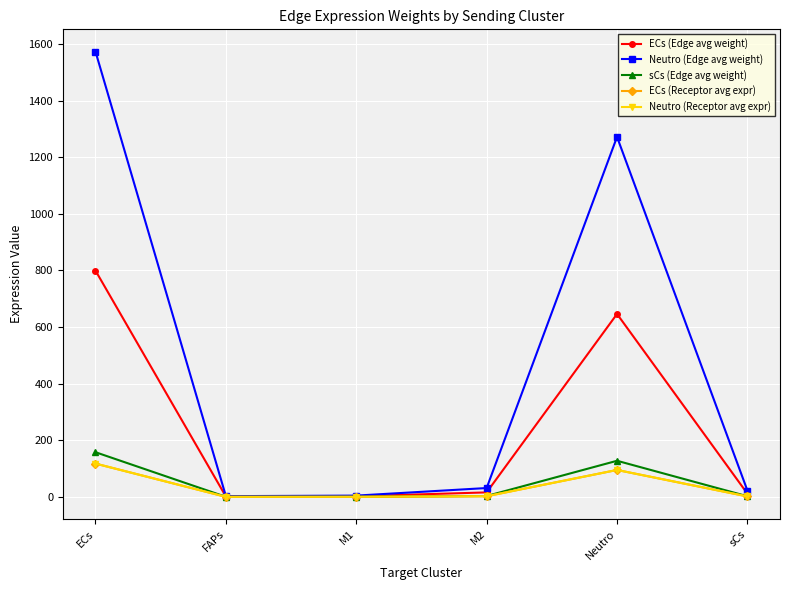

Does the chart display data point markers on the line(s)?

Yes